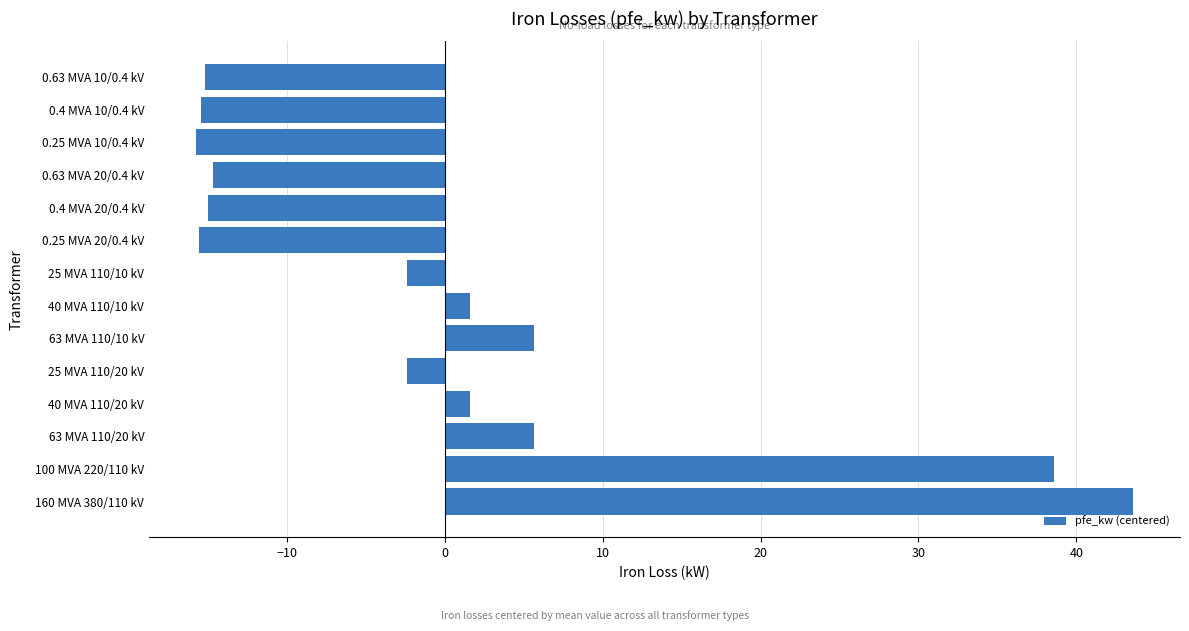

How many positive values are there?

6